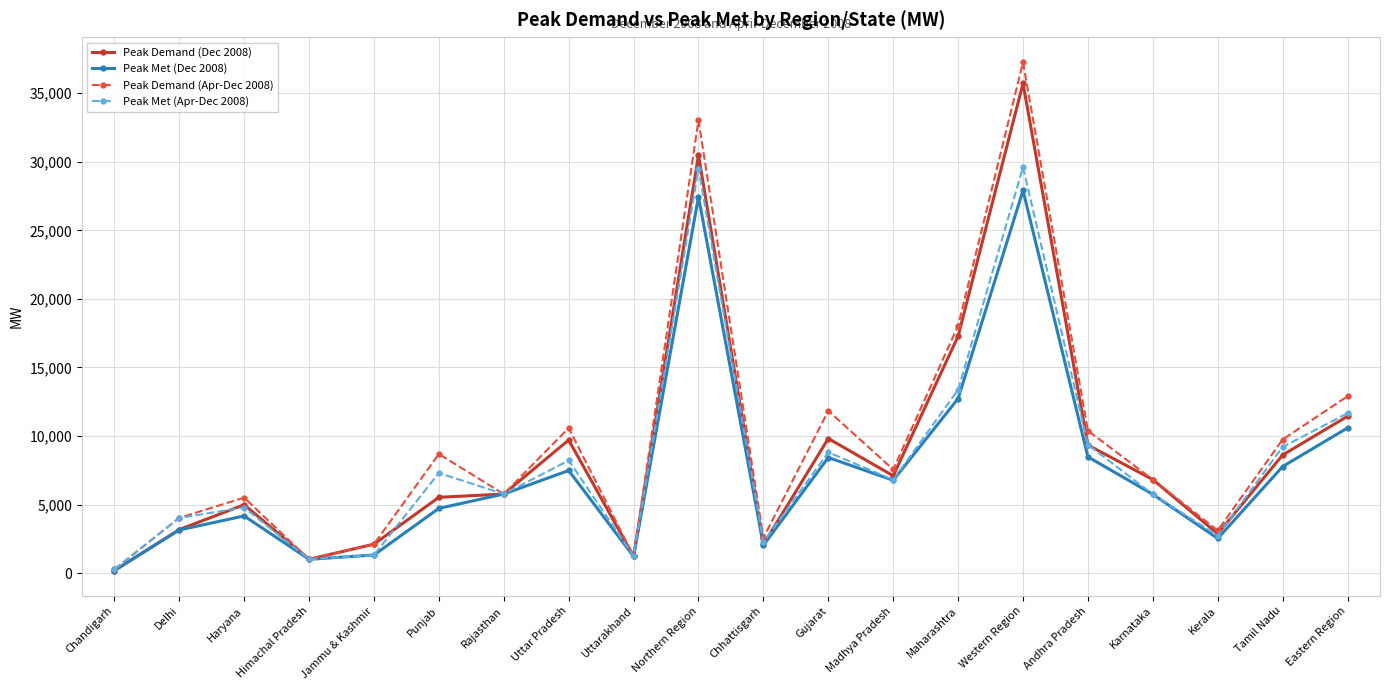

What is the minimum value for Peak Demand (Dec 2008)?

196